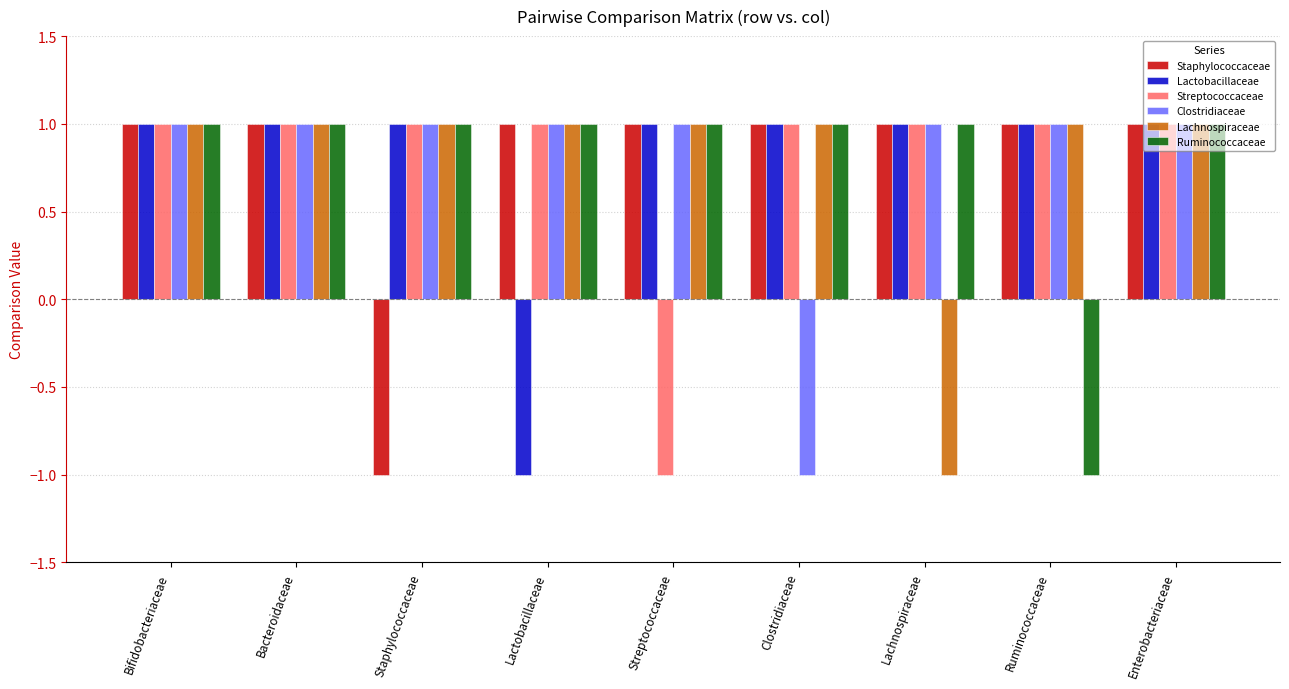

What is the sum of all Clostridiaceae values?

7